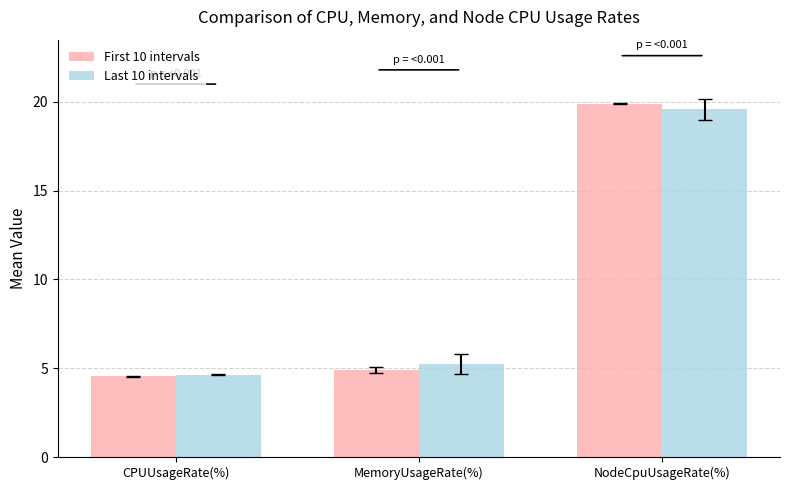

At which category is the sum across all series the highest?

NodeCpuUsageRate(%)